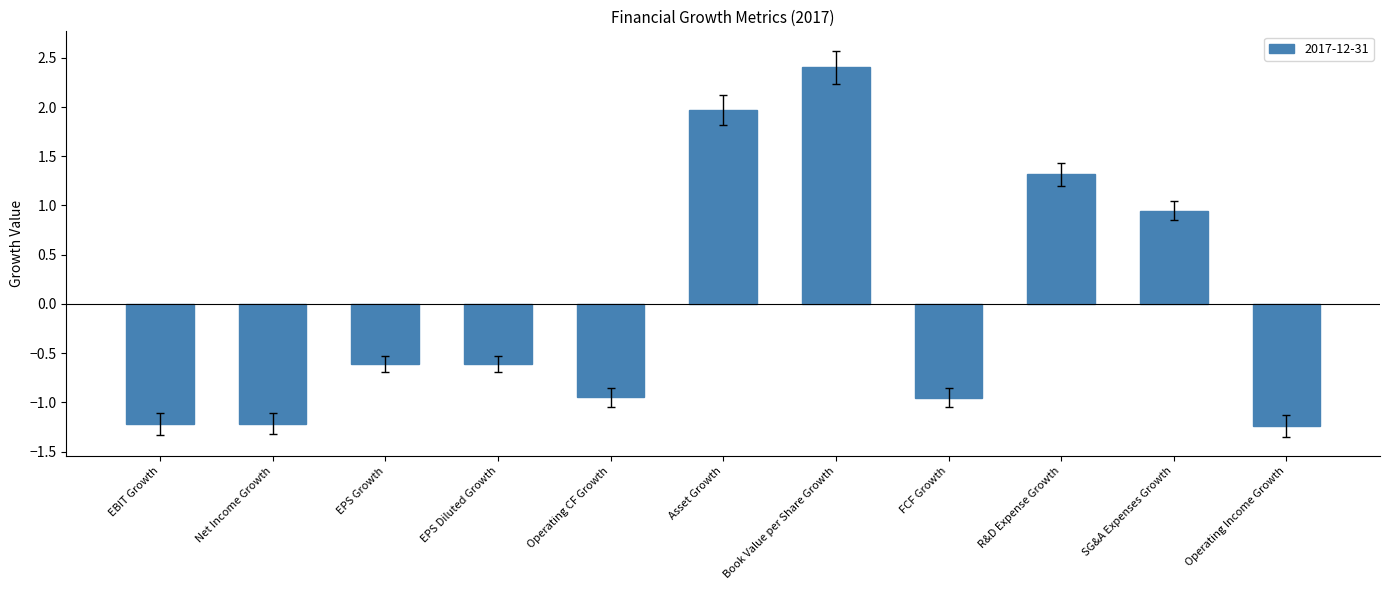

What is the greatest value displayed?

2.4